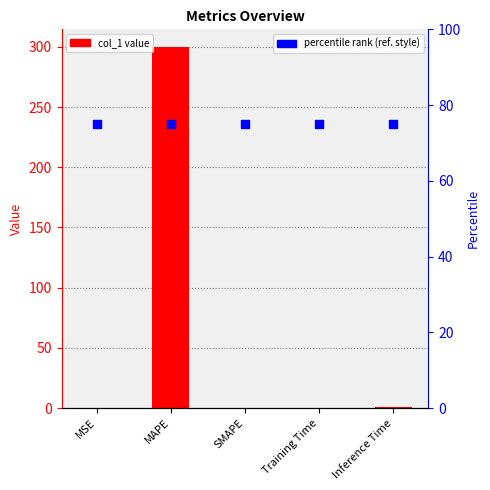

What are all the series names shown in the legend?

col_1, percentile rank